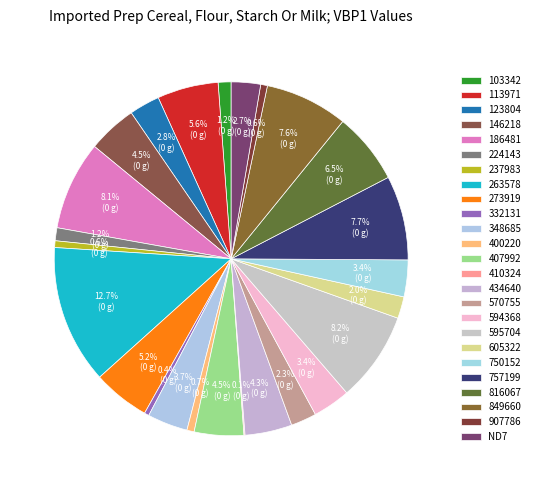

To the nearest percent, what percentage of the pie is 816067?

7%